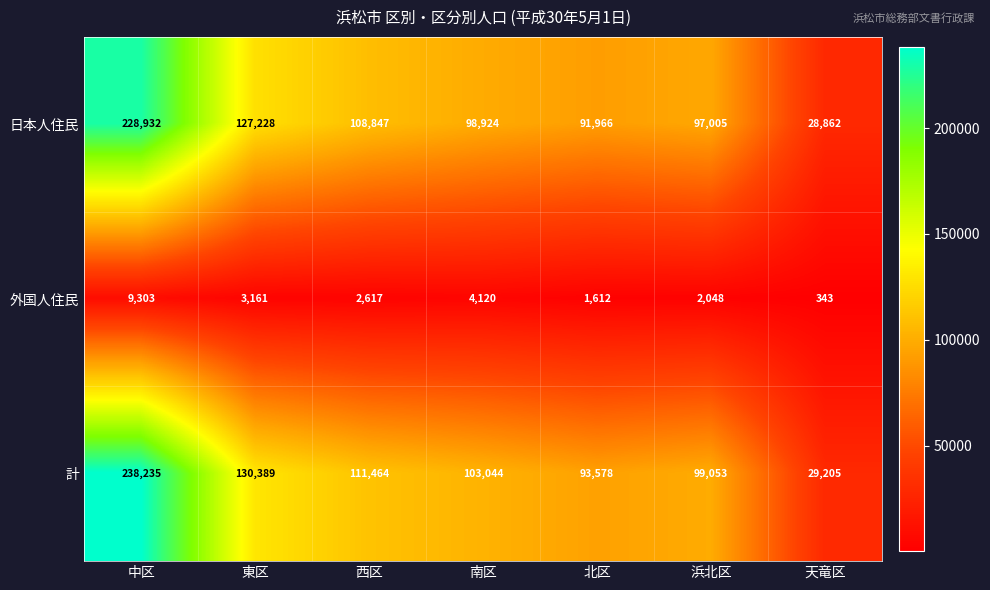

At which category does the chart reach its minimum across all series?

天竜区